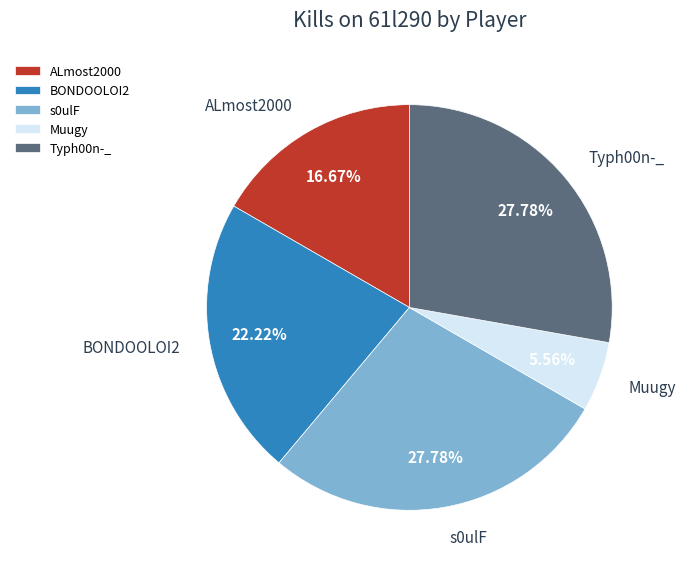

Do s0ulF and Muugy together represent more than half of the pie?

No